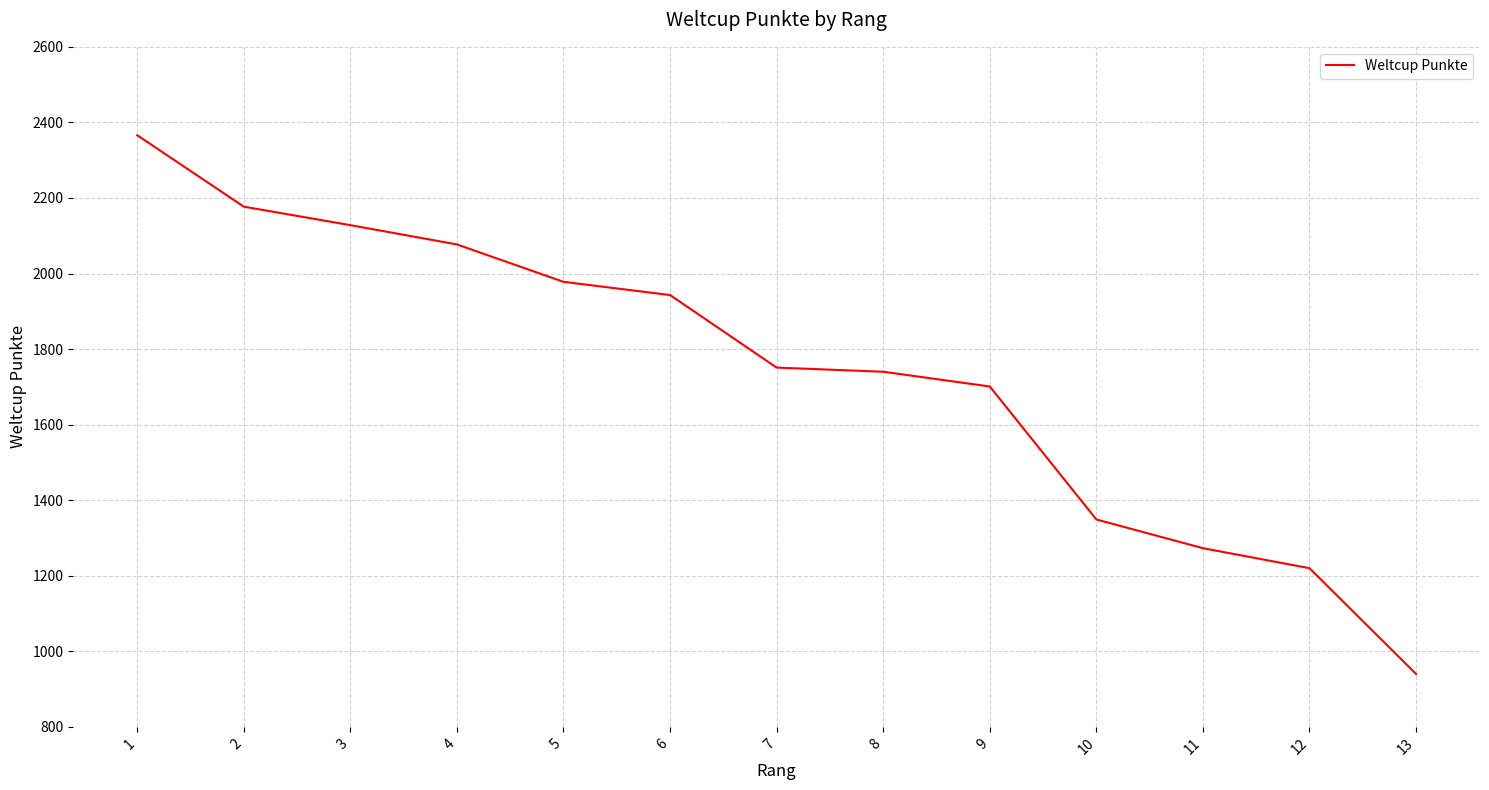

Does the chart display data point markers on the line(s)?

No